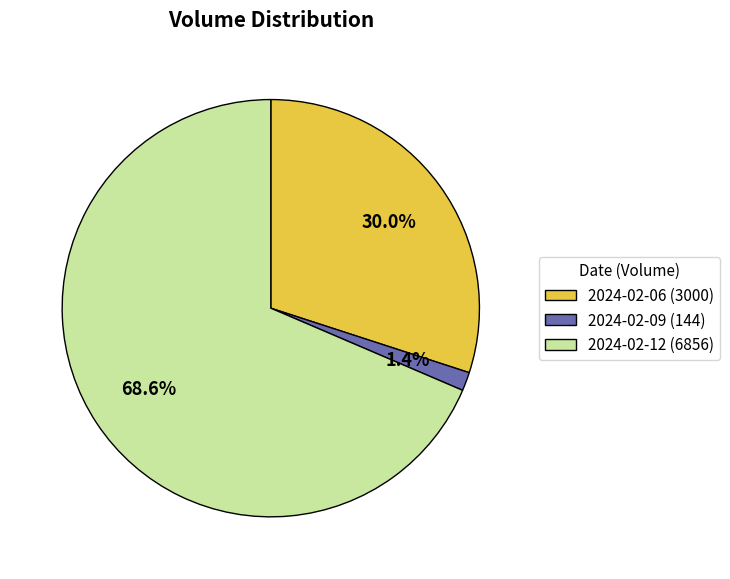

Rank the categories by value from lowest to highest.

2024-02-09 (144), 2024-02-06 (3000), 2024-02-12 (6856)